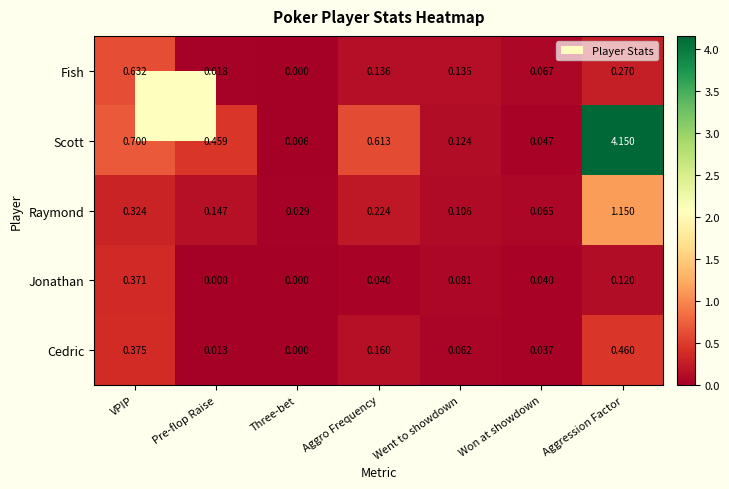

At which category is the sum across all series the highest?

Aggression Factor